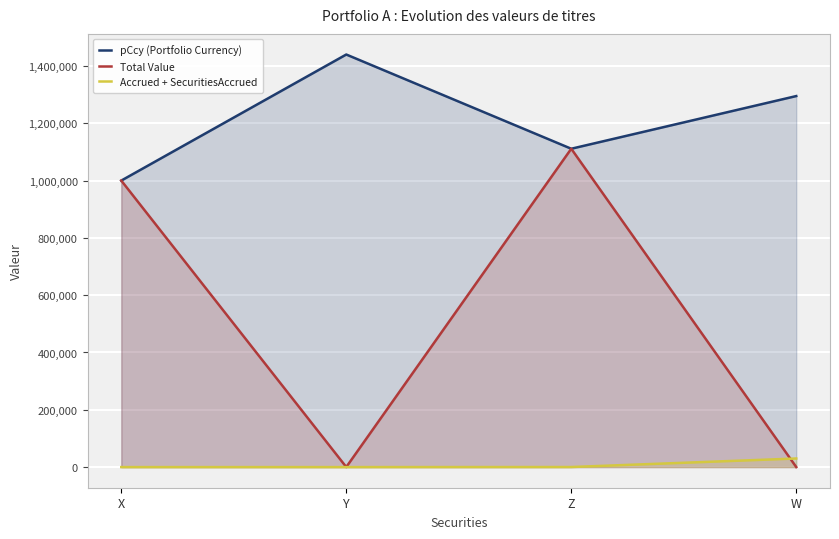

What is the average value of the Accrued + SecuritiesAccrued series?

7563.2